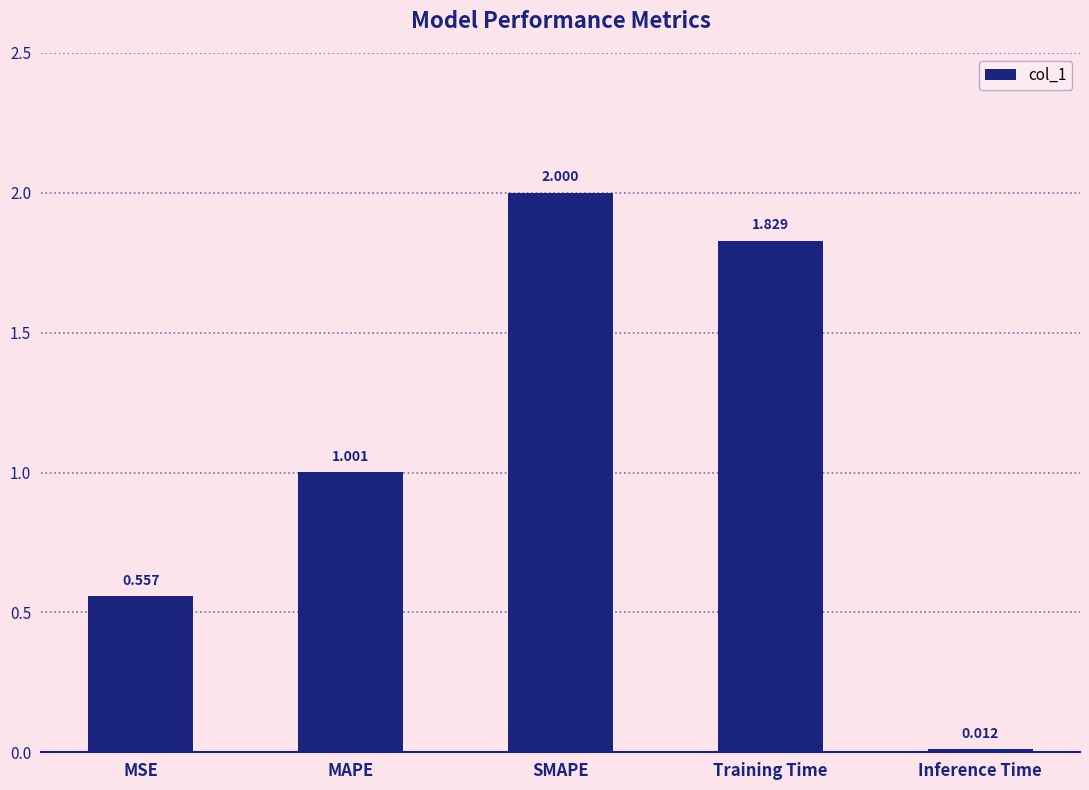

What is the value of the 3rd bar from the left?

2.0